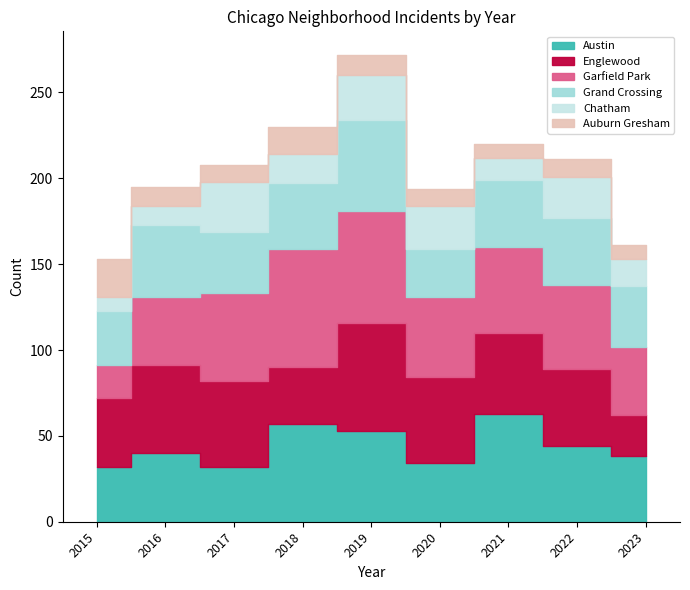

What is the difference between the Austin values at 2020 and 2018?

23